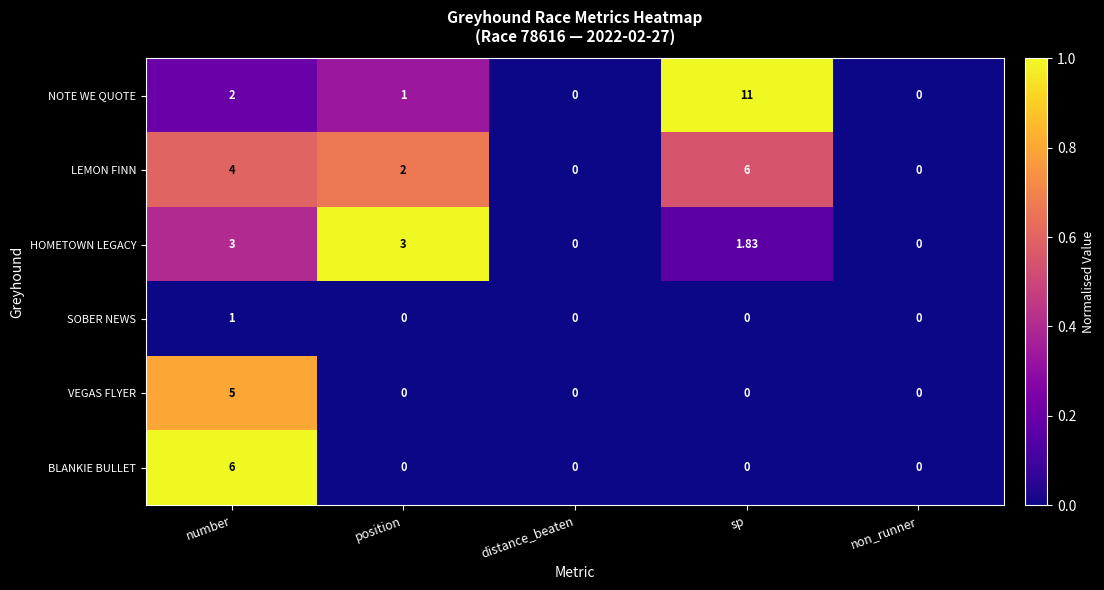

Which series has the largest total across all categories?

NOTE WE QUOTE